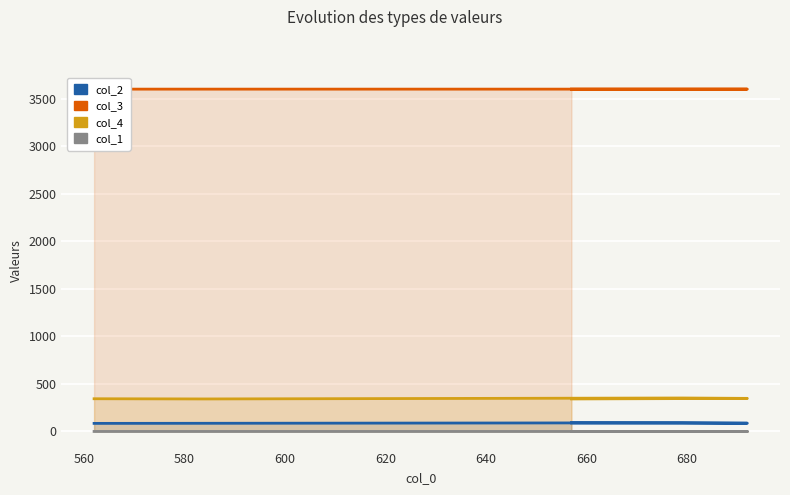

How many lines are shown in the chart?

4